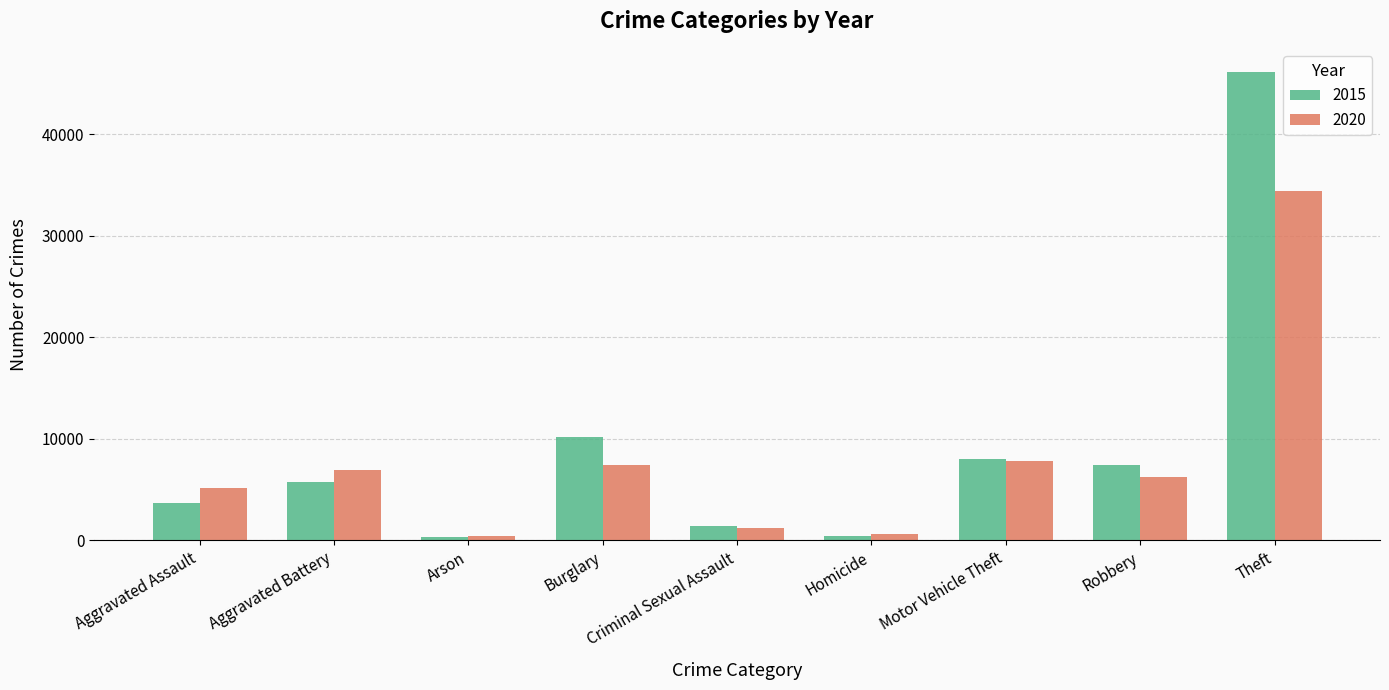

What is the greatest value displayed?

46112